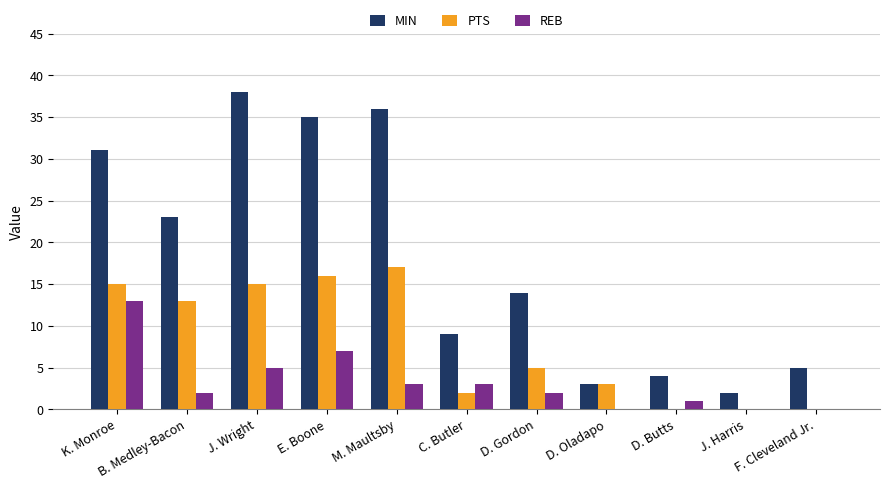

What is the sum of the REB values at M. Maultsby and D. Butts?

4